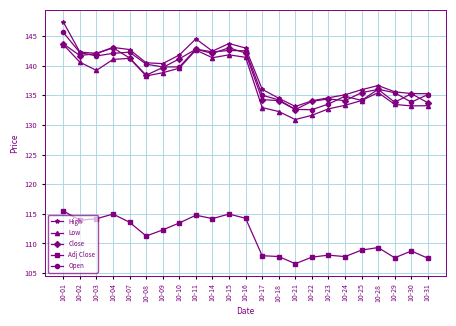

How many data points in Low are above 138?

12